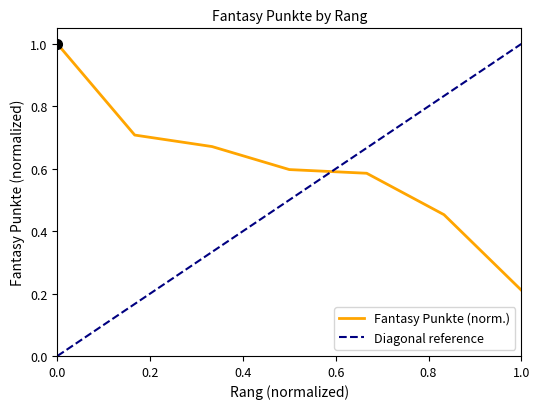

Does the chart display data point markers on the line(s)?

No